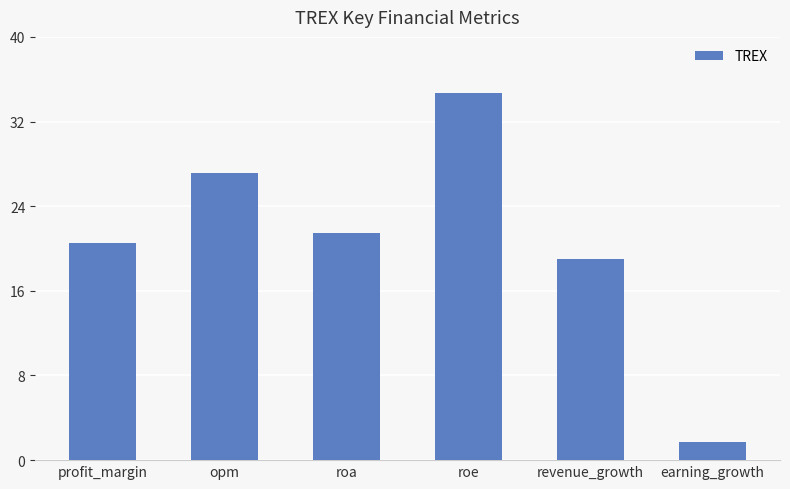

Read the value at opm.

27.1